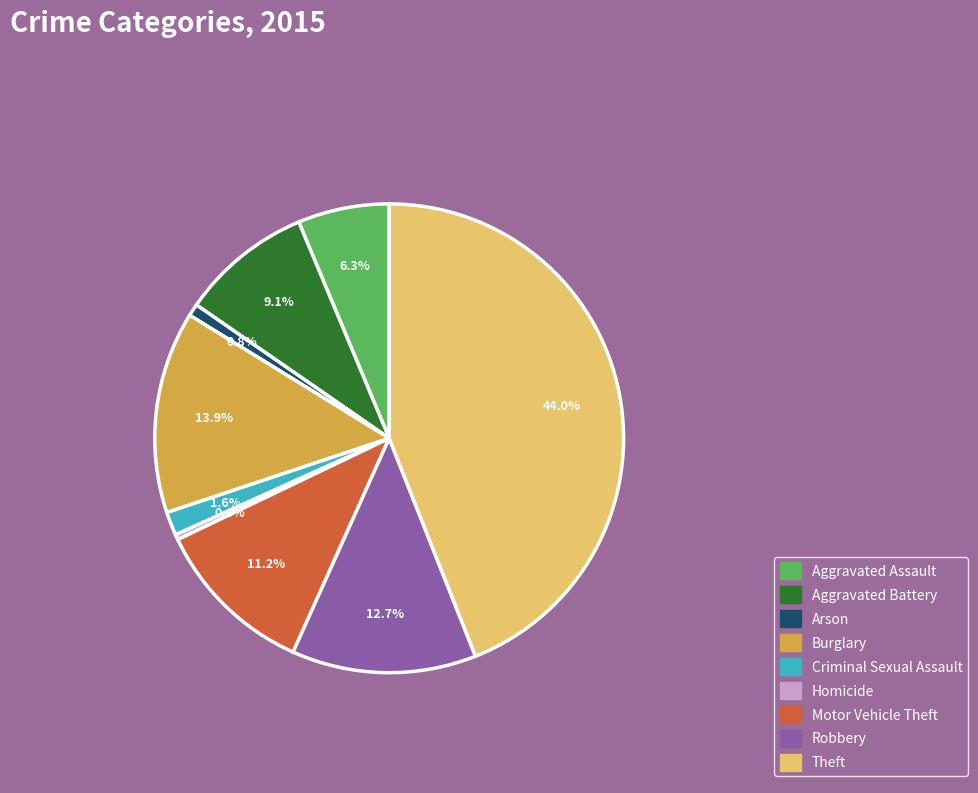

How many segments does this pie chart have?

9